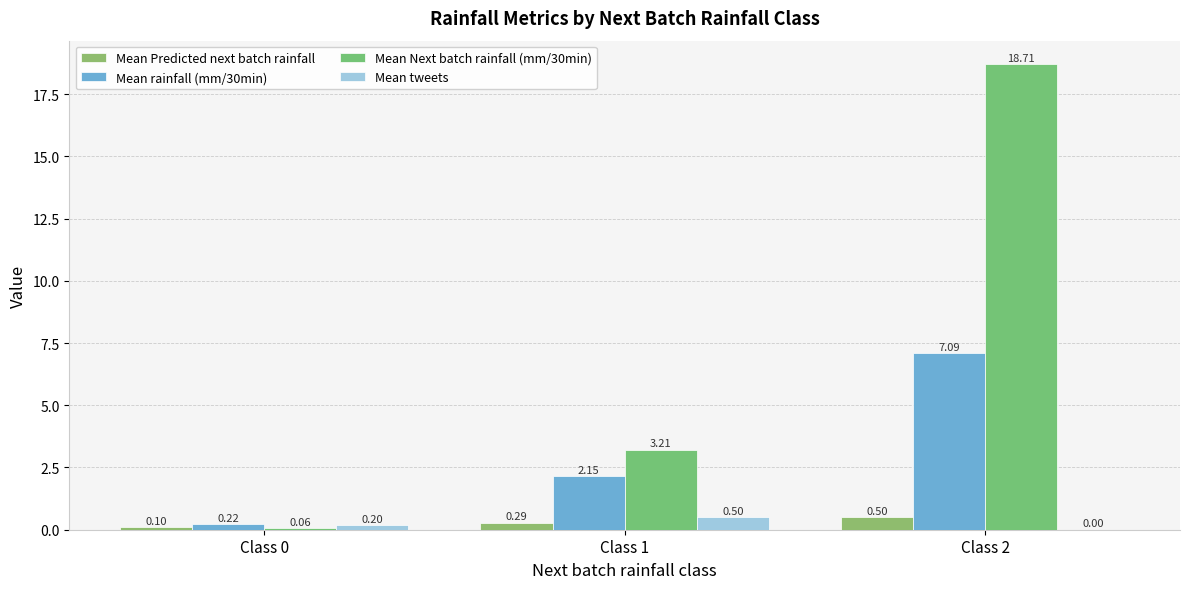

Are the bars horizontal?

No